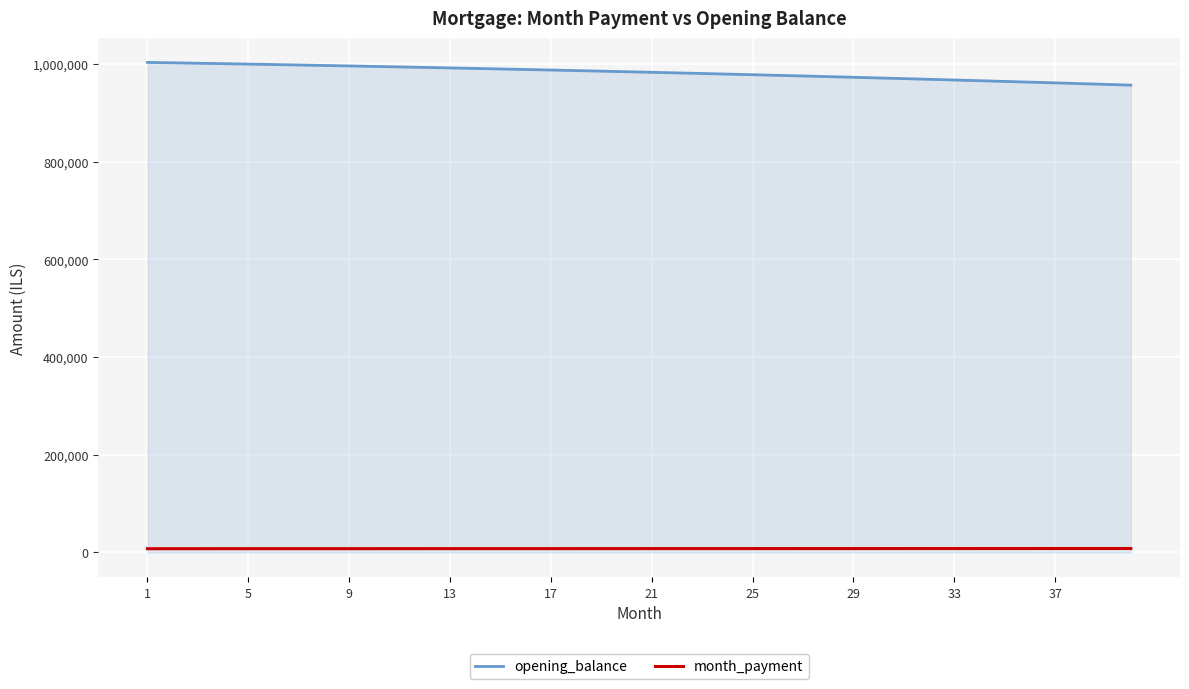

What is the minimum value shown in the chart?

7525.0